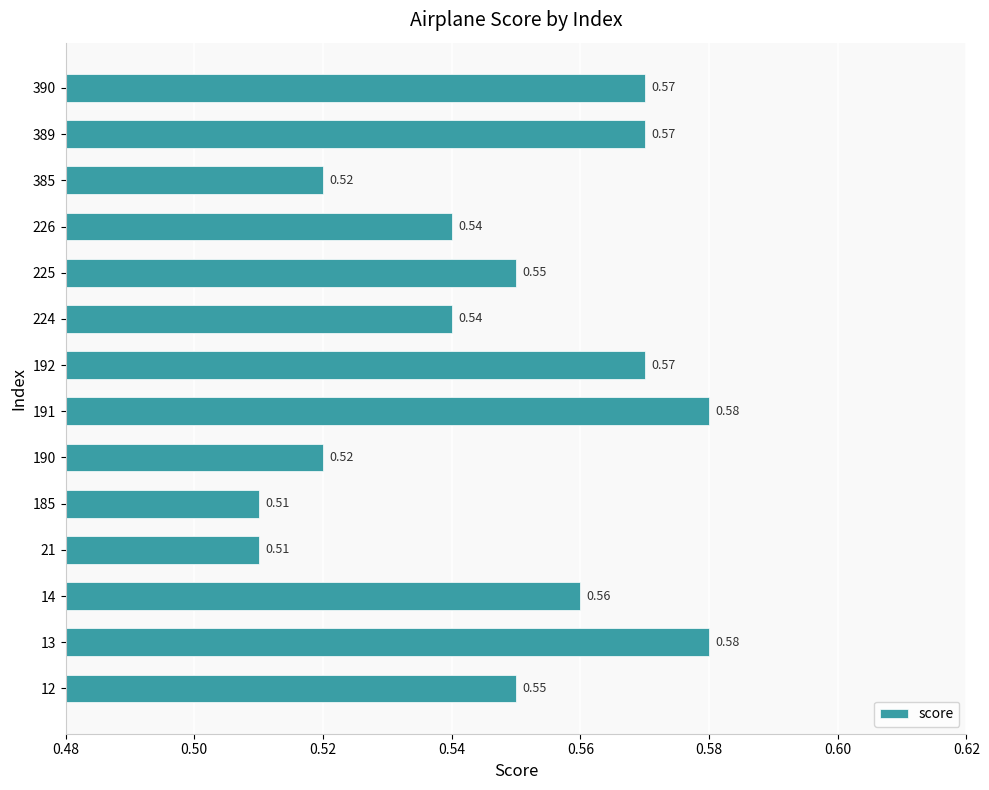

How many distinct data groups are displayed?

1